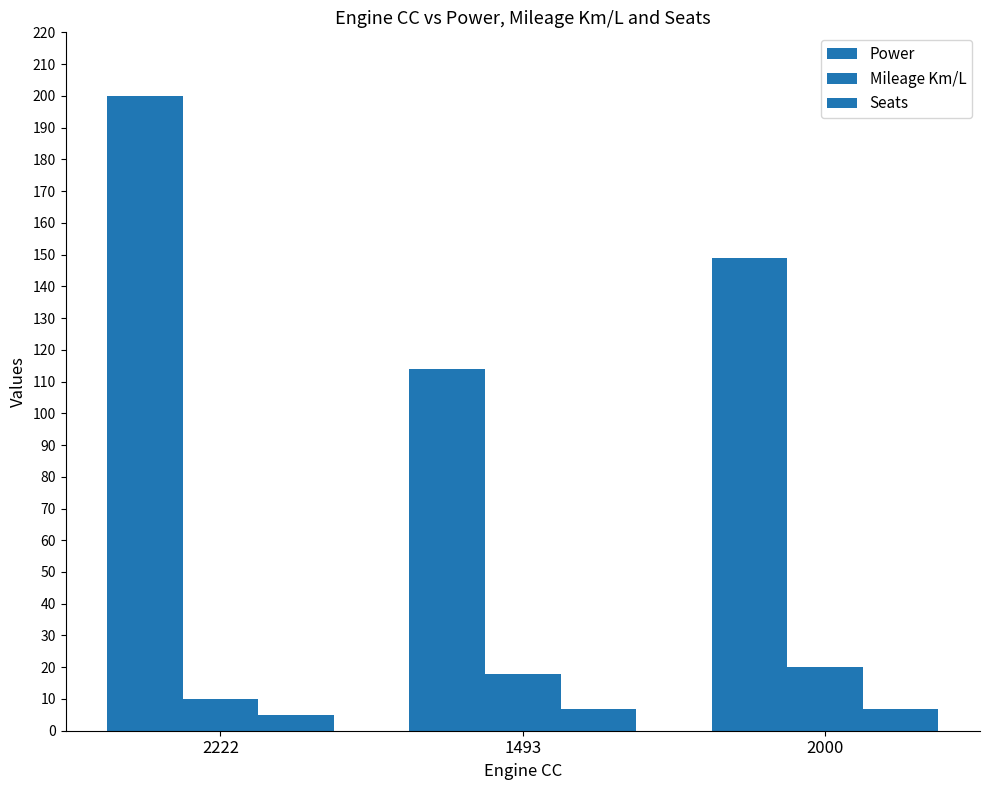

How many bars are there in total?

9